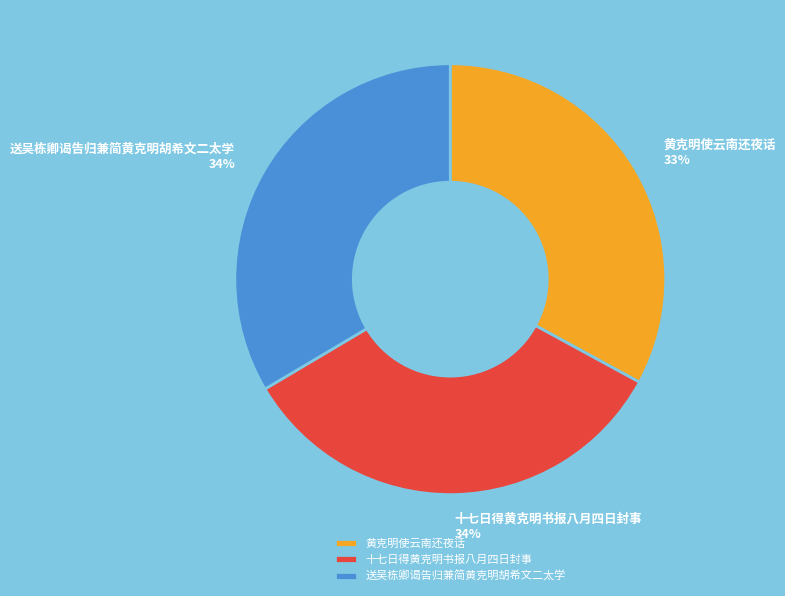

Is the sum of 黄克明使云南还夜话 and 送吴栋卿谒告归兼简黄克明胡希文二太学 greater than half?

Yes